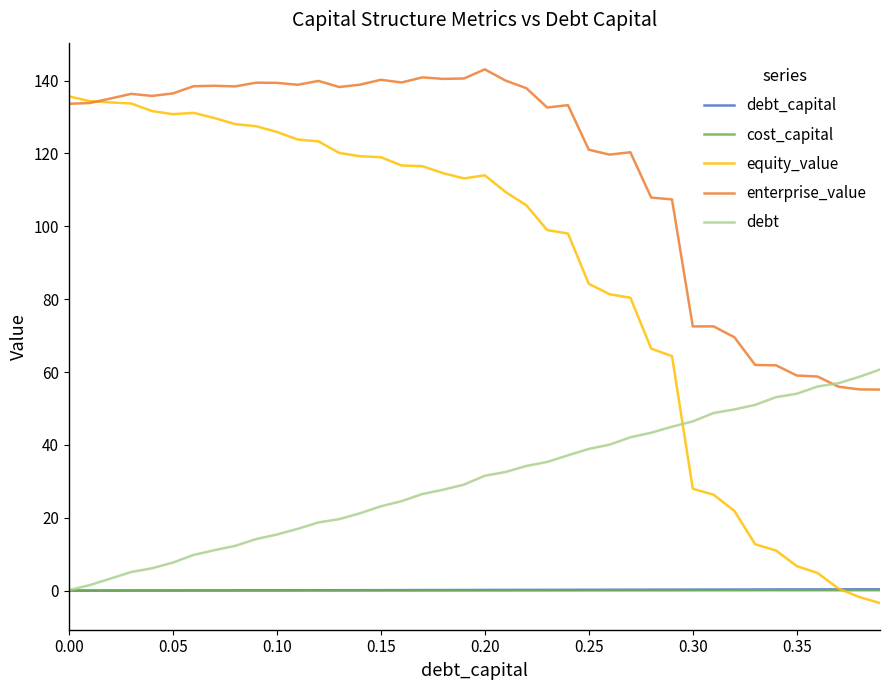

True or false: debt and equity_value intersect in this chart.

True